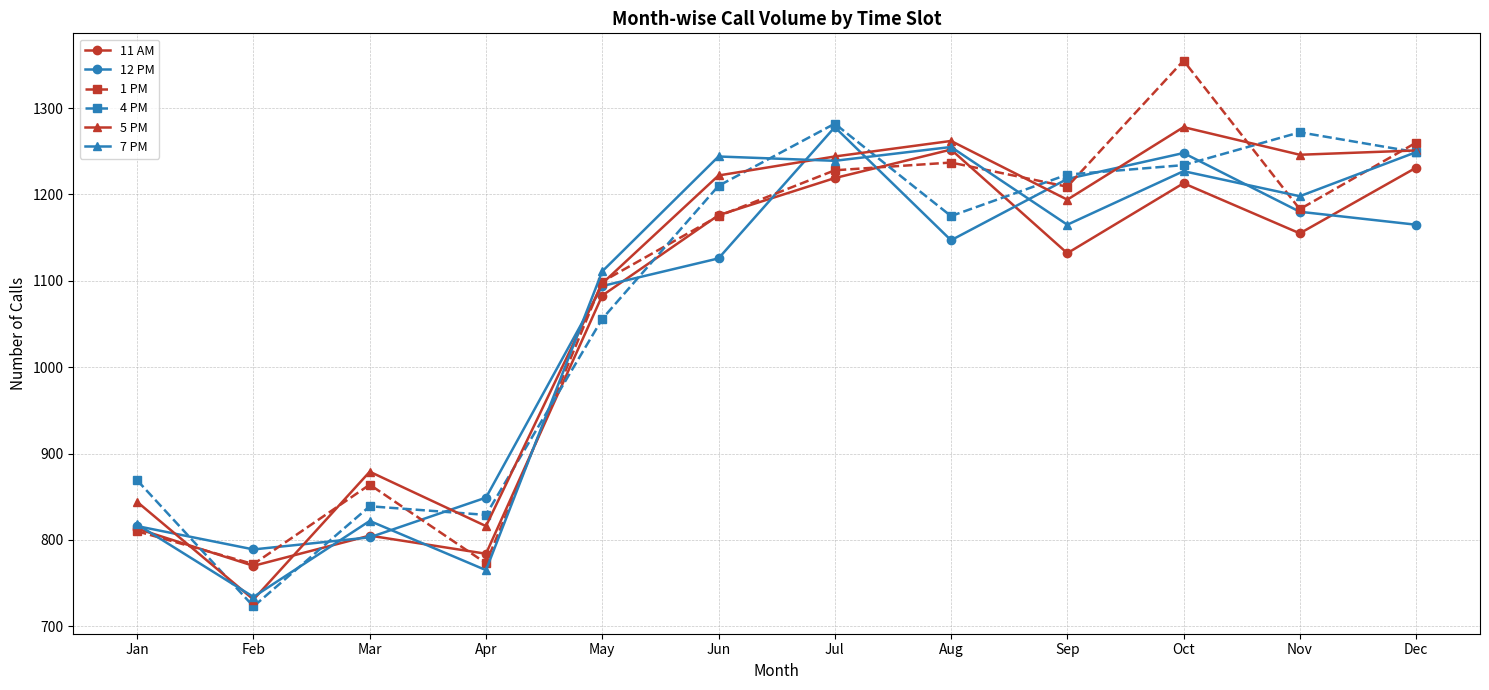

Read the 11 AM value at May.

1083